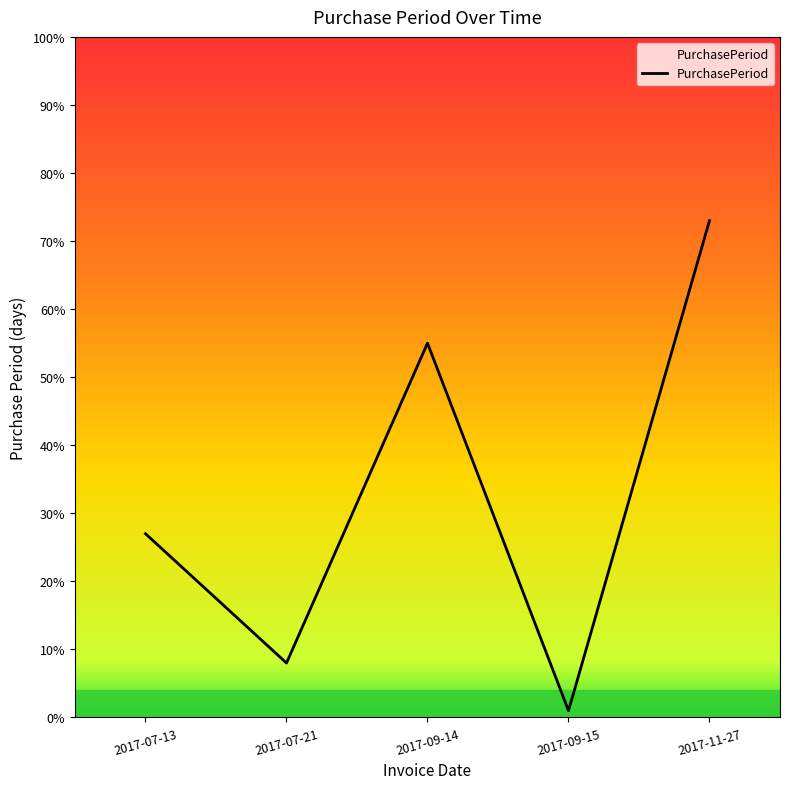

Which has a higher value, 2017-09-14 or 2017-11-27?

2017-11-27